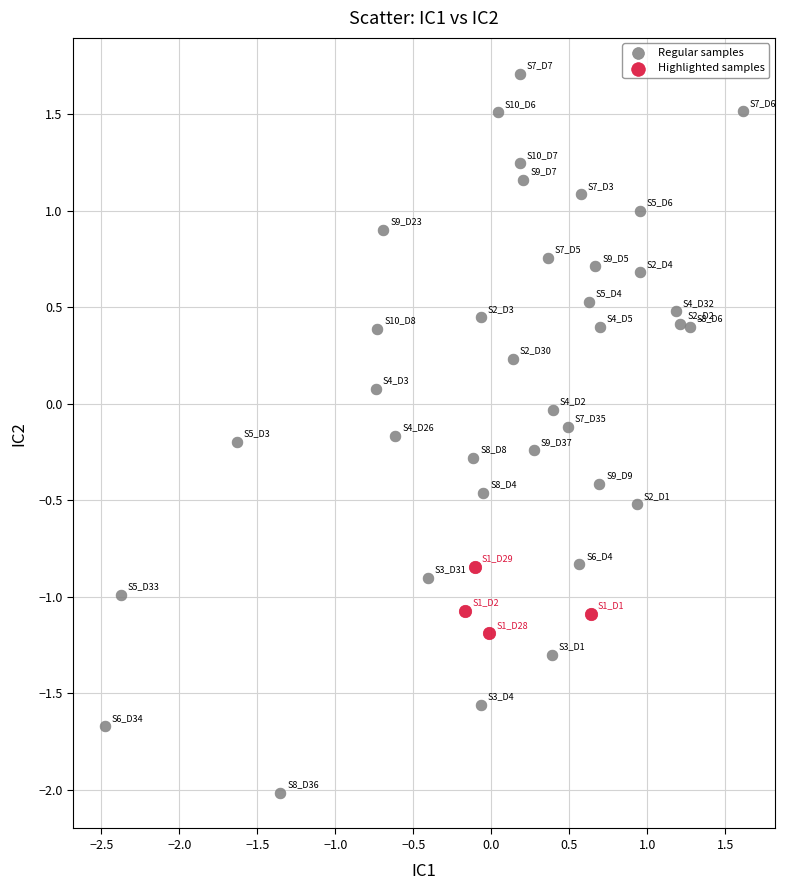

Which series contains the highest Y value?

Regular samples